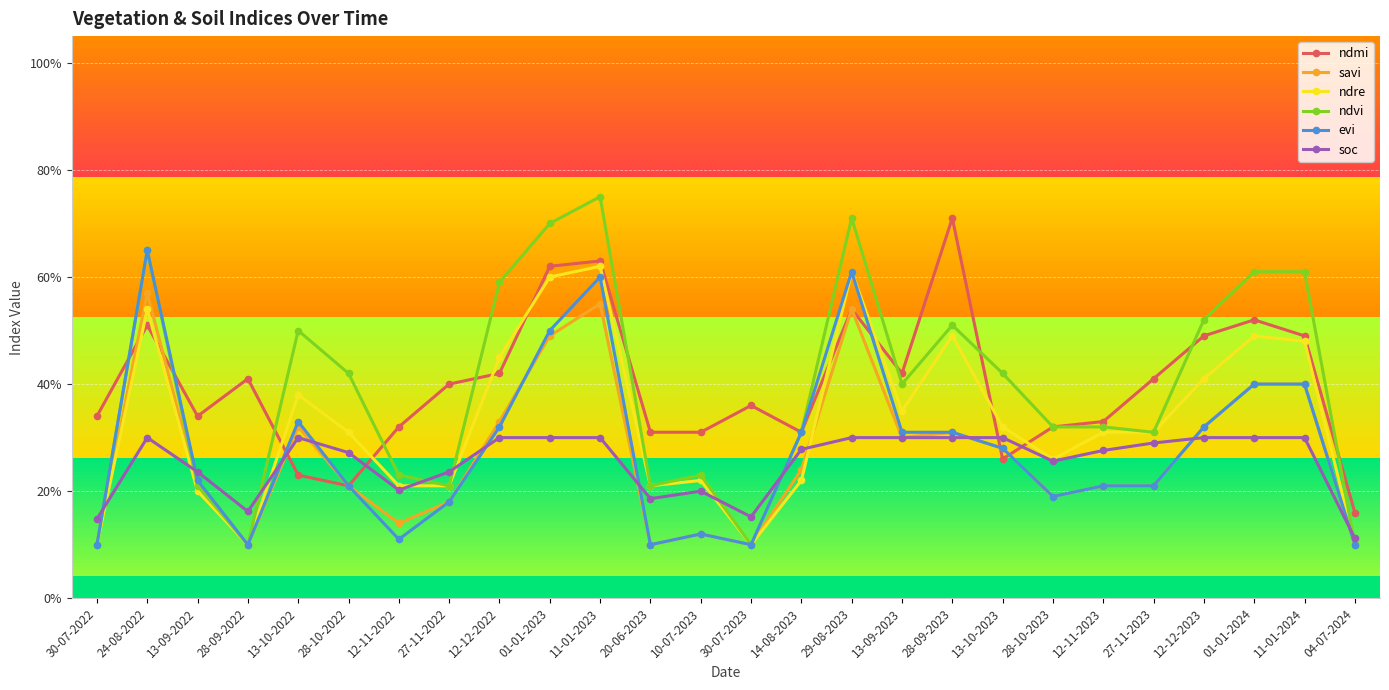

What position from the left is 01-01-2023?

10